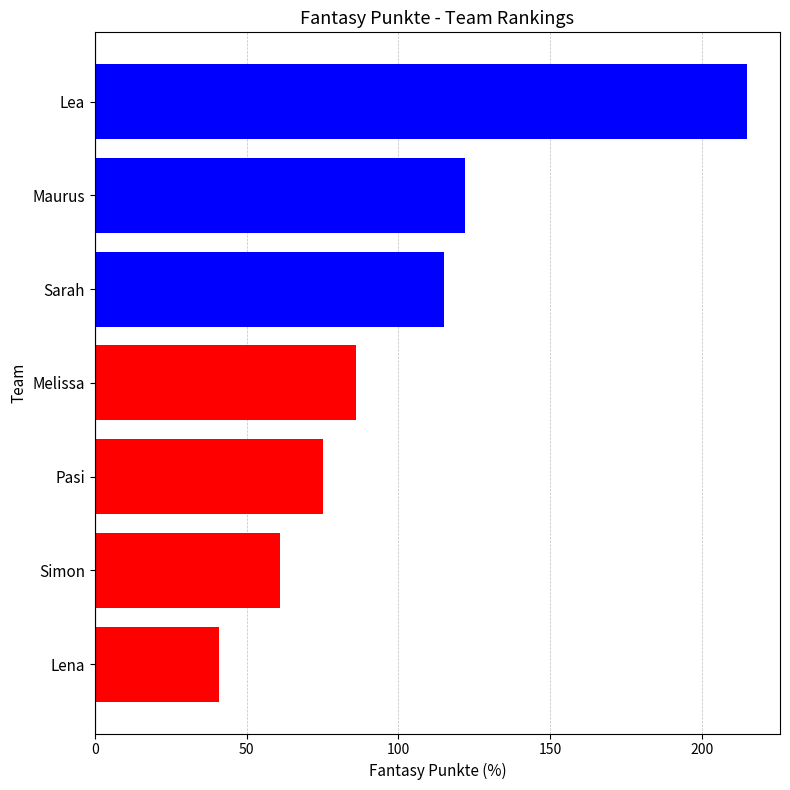

Rank the categories by value from highest to lowest.

Lea, Maurus, Sarah, Melissa, Pasi, Simon, Lena